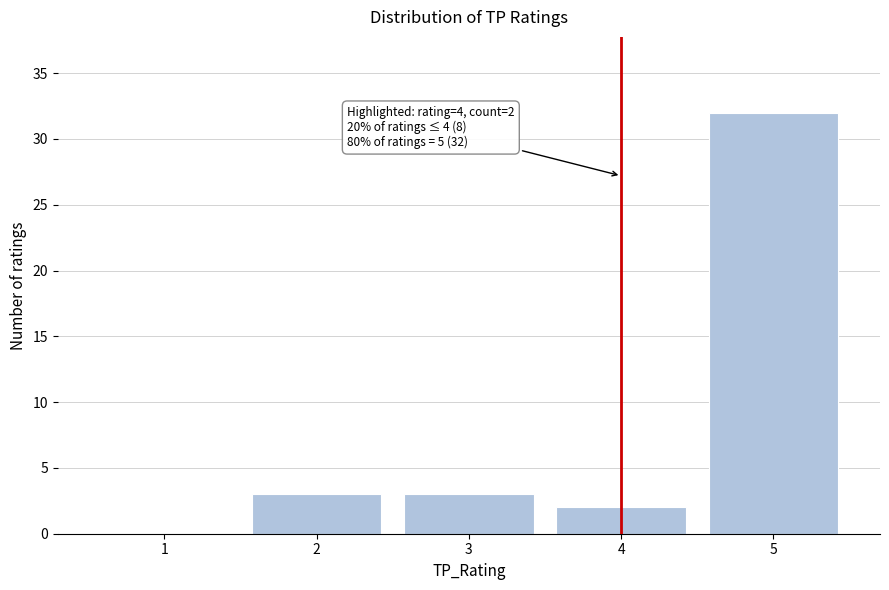

Which range on the x-axis has the tallest bar?

4.5 to 5.5